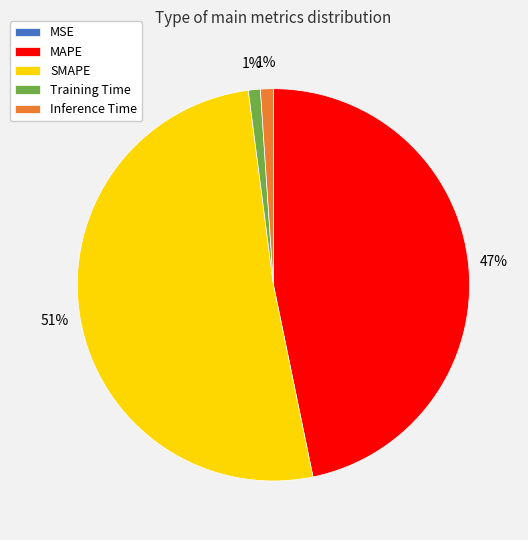

Is it true that Training Time is 7% of the pie?

False